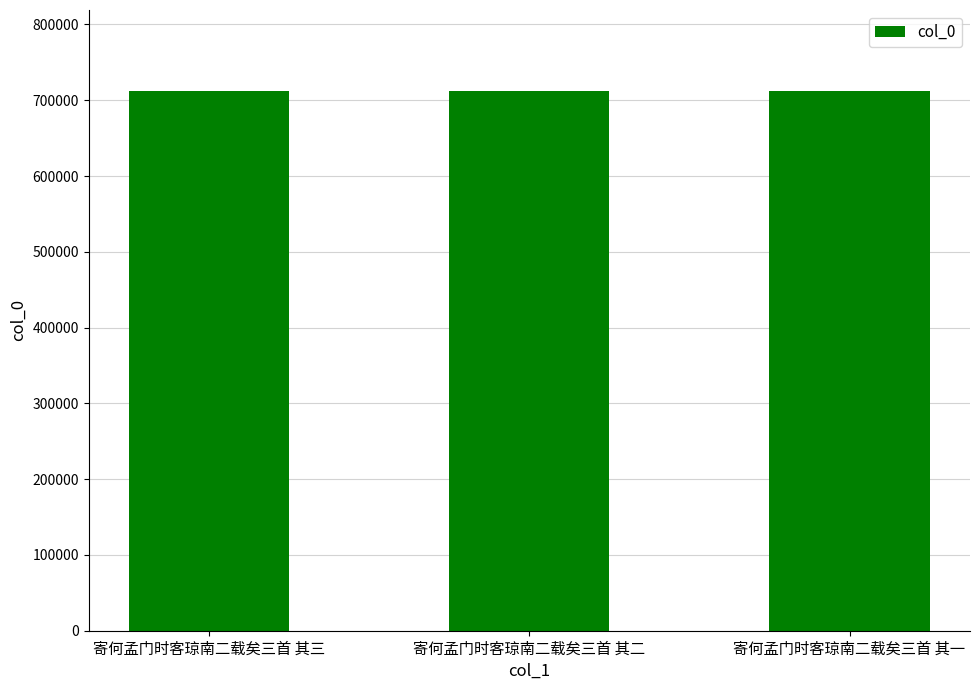

What is the average value?

712227